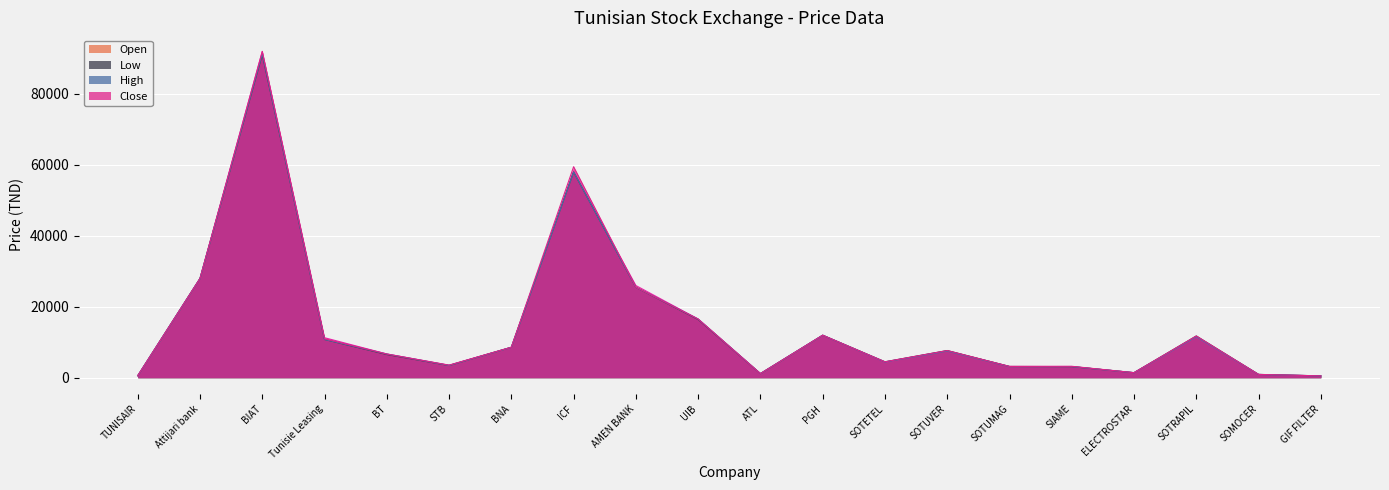

Reading right to left, transcribe all the data shown in this chart.

col_3: GIF FILTER=510	SOMOCER=920	SOTRAPIL=11560	ELECTROSTAR=1420	SIAME=3160	SOTUMAG=3190	SOTUVER=7600	SOTETEL=4400	PGH=11990	ATL=1190	UIB=16550	AMEN BANK=26000	ICF=58200	BNA=8600	STB=3550	BT=6700	Tunisie Leasing=11290	BIAT=92000	Attijari bank=28000	TUNISAIR=570
col_5: GIF FILTER=530	SOMOCER=940	SOTRAPIL=11780	ELECTROSTAR=1430	SIAME=3140	SOTUMAG=3180	SOTUVER=7670	SOTETEL=4500	PGH=11990	ATL=1160	UIB=16420	AMEN BANK=25500	ICF=58000	BNA=8600	STB=3450	BT=6550	Tunisie Leasing=10790	BIAT=91100	Attijari bank=28000	TUNISAIR=570
col_2: GIF FILTER=530	SOMOCER=930	SOTRAPIL=11550	ELECTROSTAR=1430	SIAME=3160	SOTUMAG=3140	SOTUVER=7510	SOTETEL=4450	PGH=11990	ATL=1160	UIB=16550	AMEN BANK=25500	ICF=58000	BNA=8580	STB=3470	BT=6690	Tunisie Leasing=10790	BIAT=91300	Attijari bank=28000	TUNISAIR=570
col_4: GIF FILTER=530	SOMOCER=940	SOTRAPIL=11780	ELECTROSTAR=1430	SIAME=3230	SOTUMAG=3190	SOTUVER=7670	SOTETEL=4500	PGH=11990	ATL=1160	UIB=16550	AMEN BANK=25500	ICF=59500	BNA=8600	STB=3540	BT=6690	Tunisie Leasing=11000	BIAT=92000	Attijari bank=28000	TUNISAIR=580